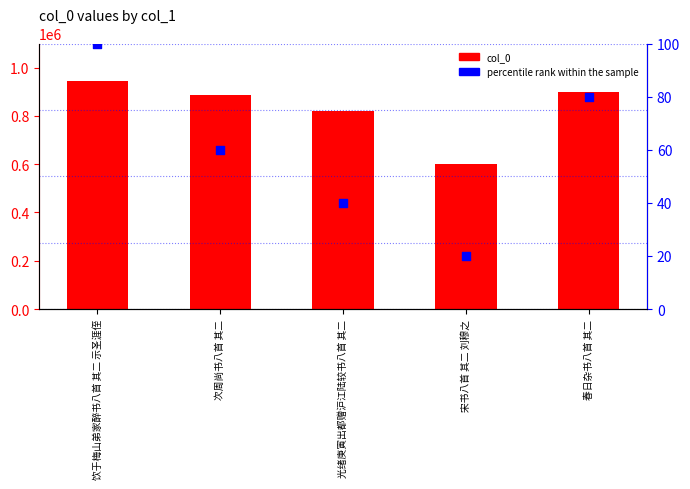

Which series contains the highest Y value?

col_0